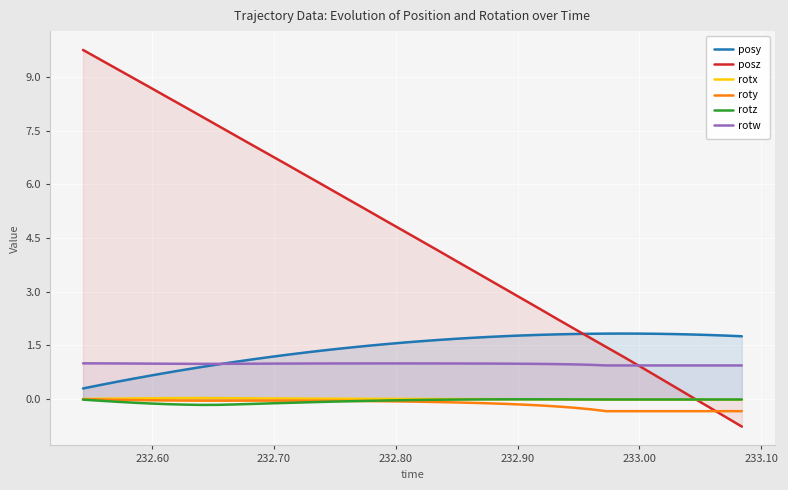

What is the average value of the posz series?

4.5